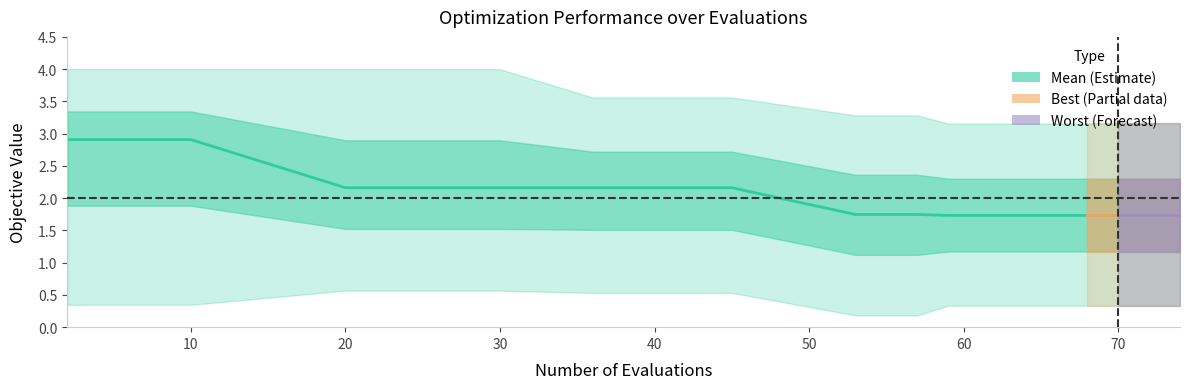

What are all the series names shown in the legend?

mean, best, worst